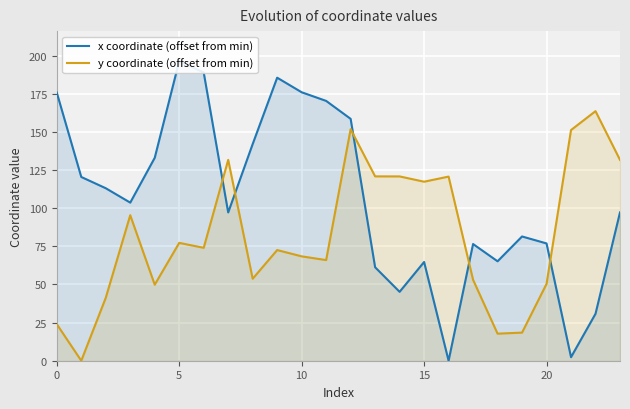

Which series has the largest total across all categories?

x coordinate (offset from min)